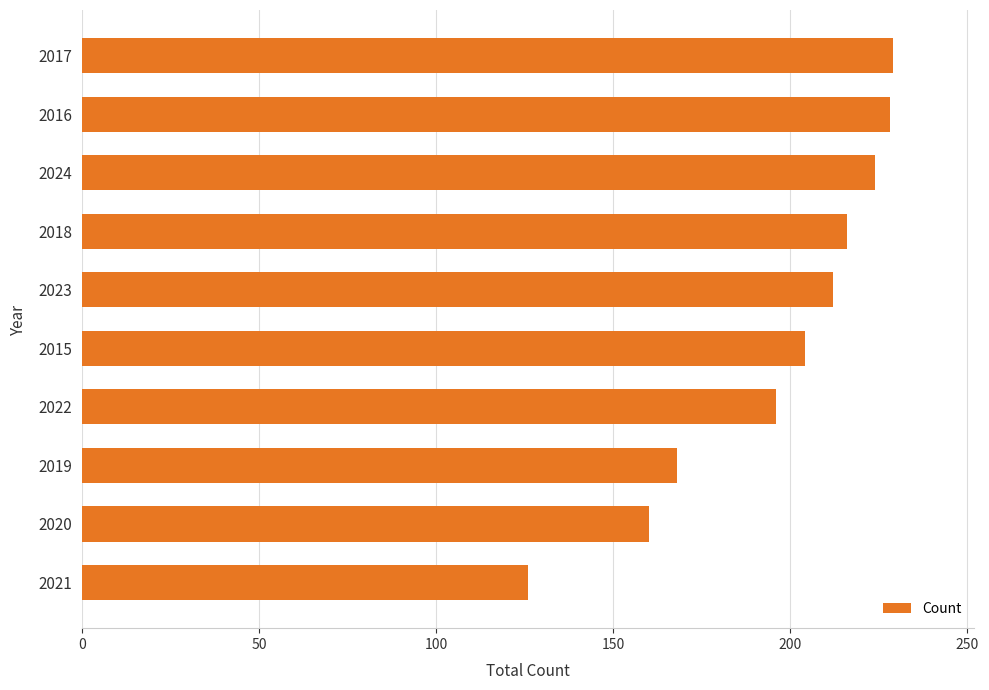

What is the difference between the second highest and minimum values?

102